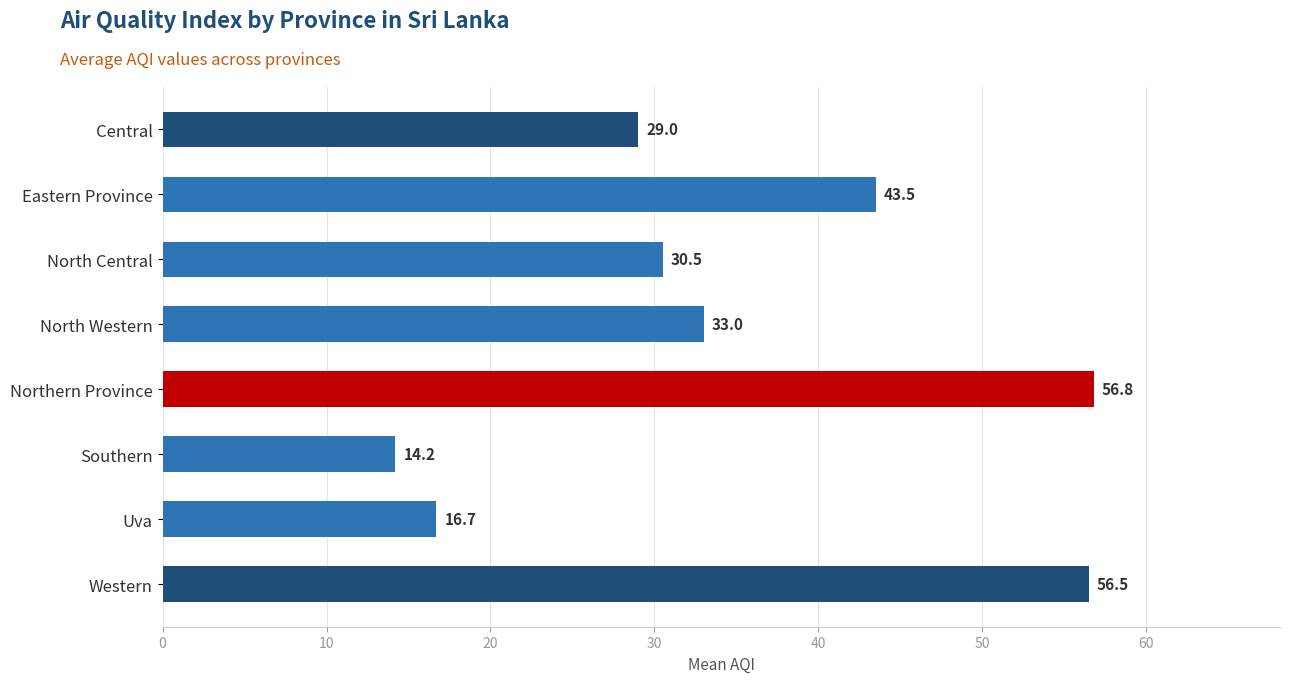

What is the sum of all values?

280.2